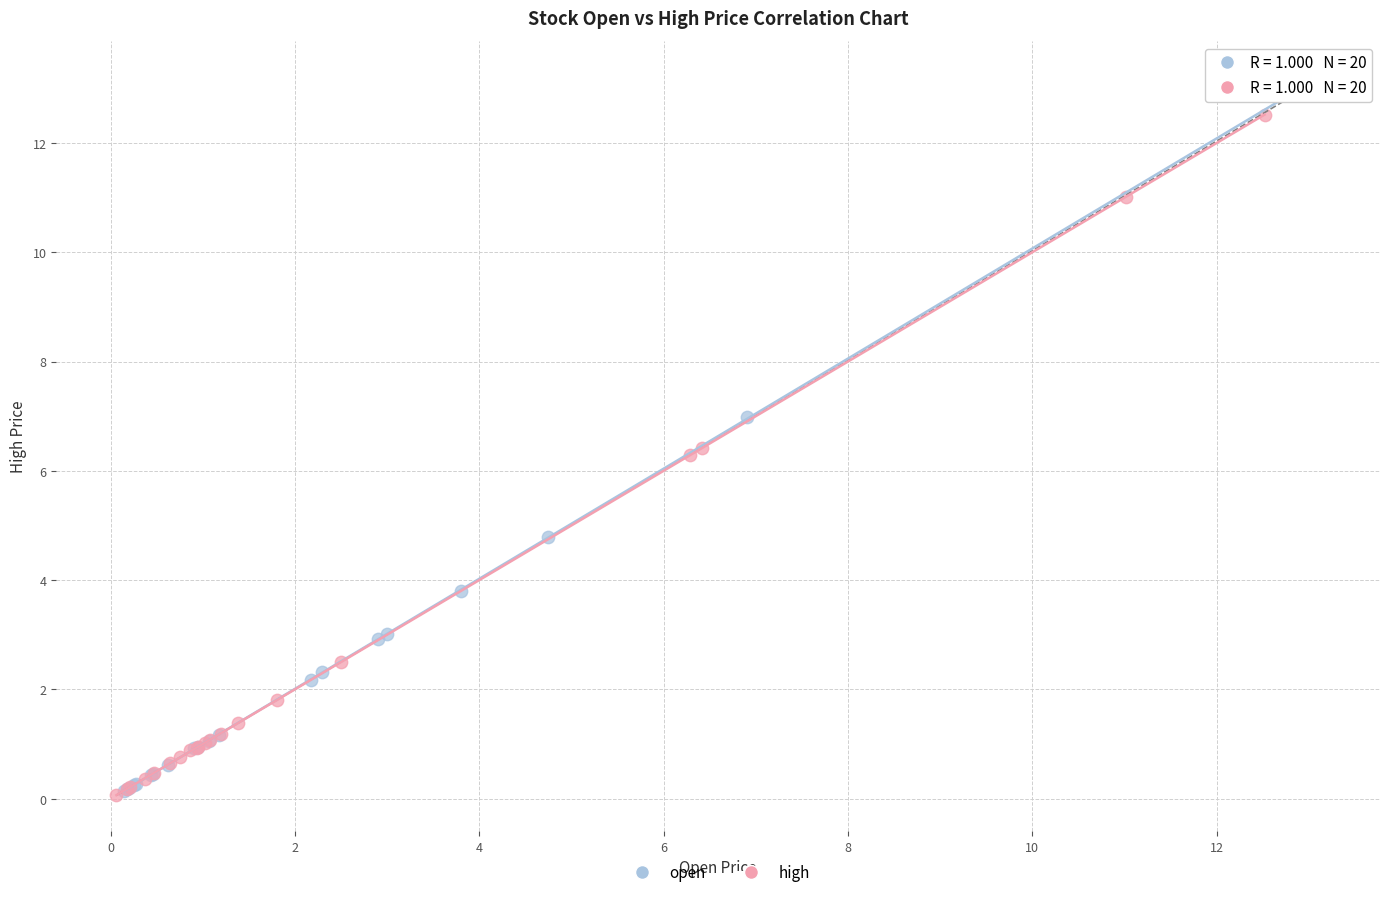

Which series has the widest spread of Y values?

open